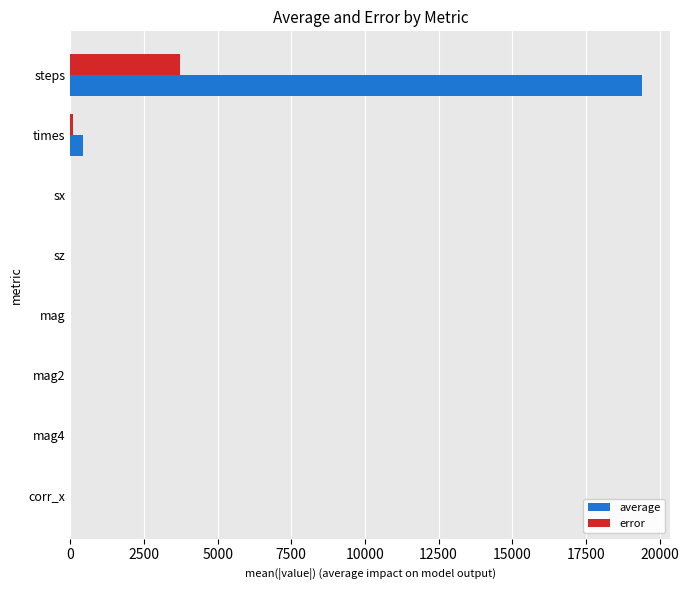

How many data points in error are above 0?

3